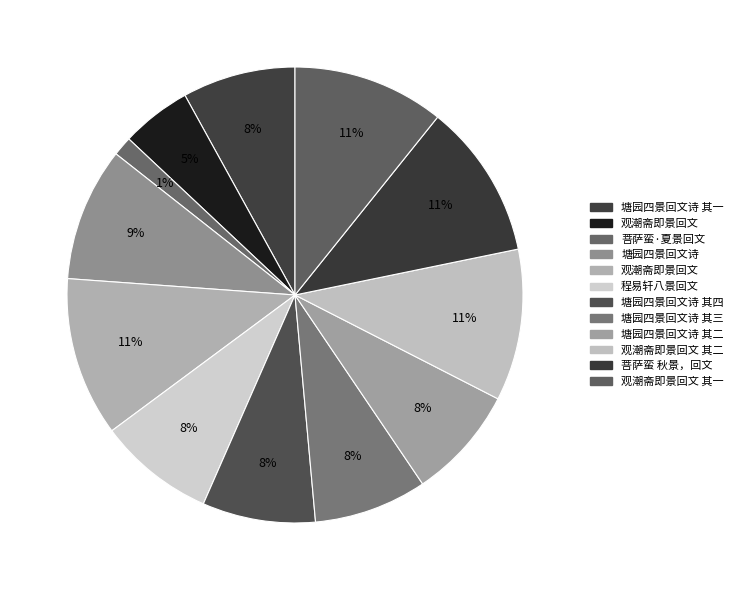

How many segments does this pie chart have?

12